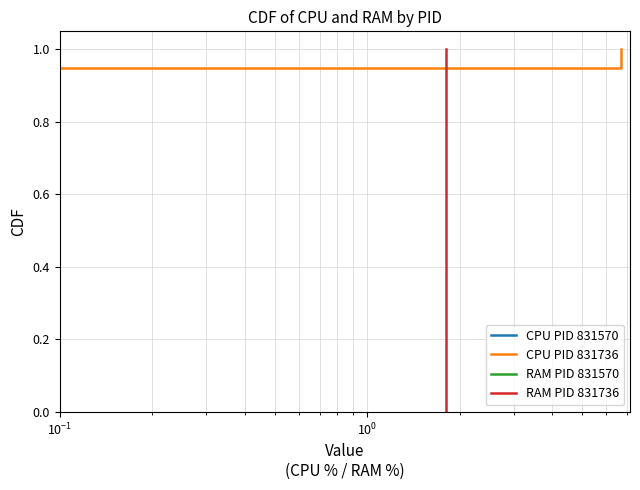

At how many categories does at least one series exceed 0?

20